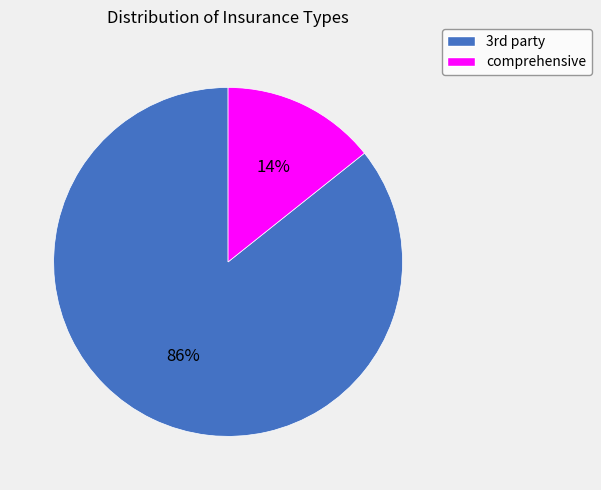

Which slice is the largest?

3rd party